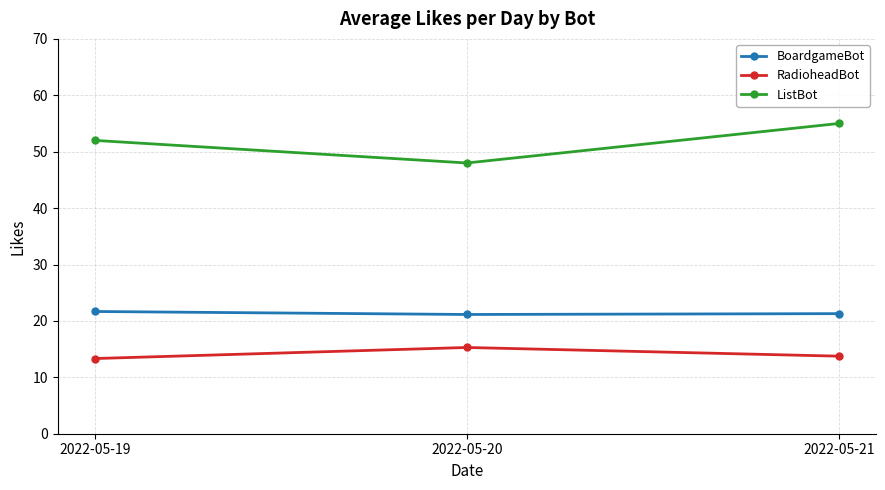

What is the spread (max minus min) of values at 2022-05-20?

32.7